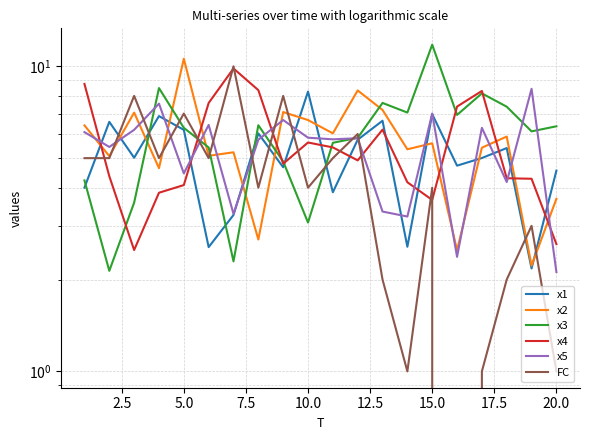

True or false: x1 has more than 0 interior local peaks.

True